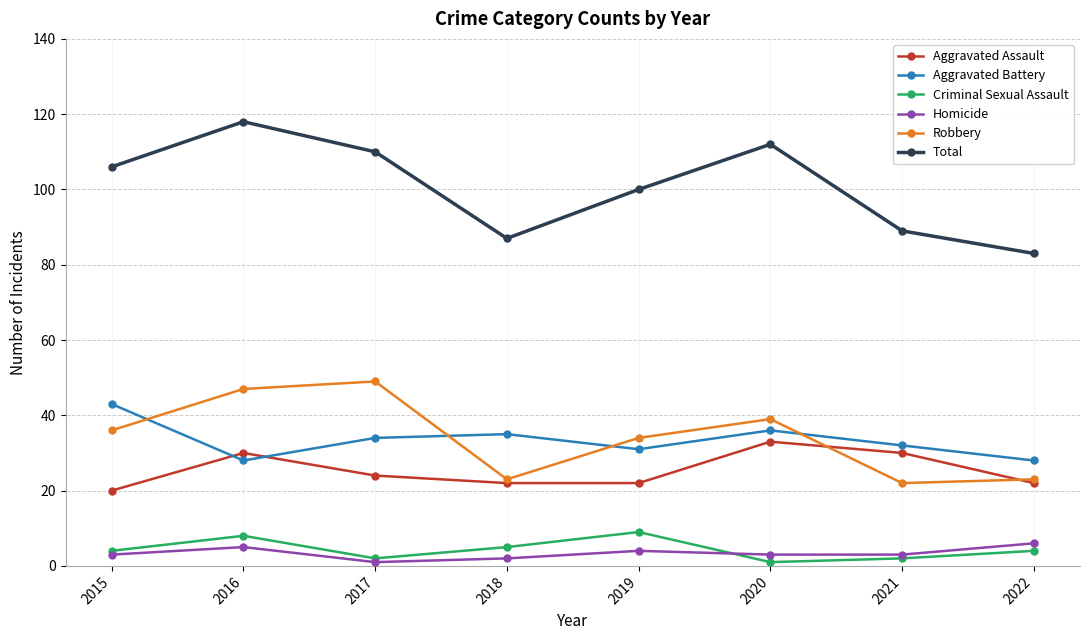

True or false: Criminal Sexual Assault and Robbery cross at least once.

False